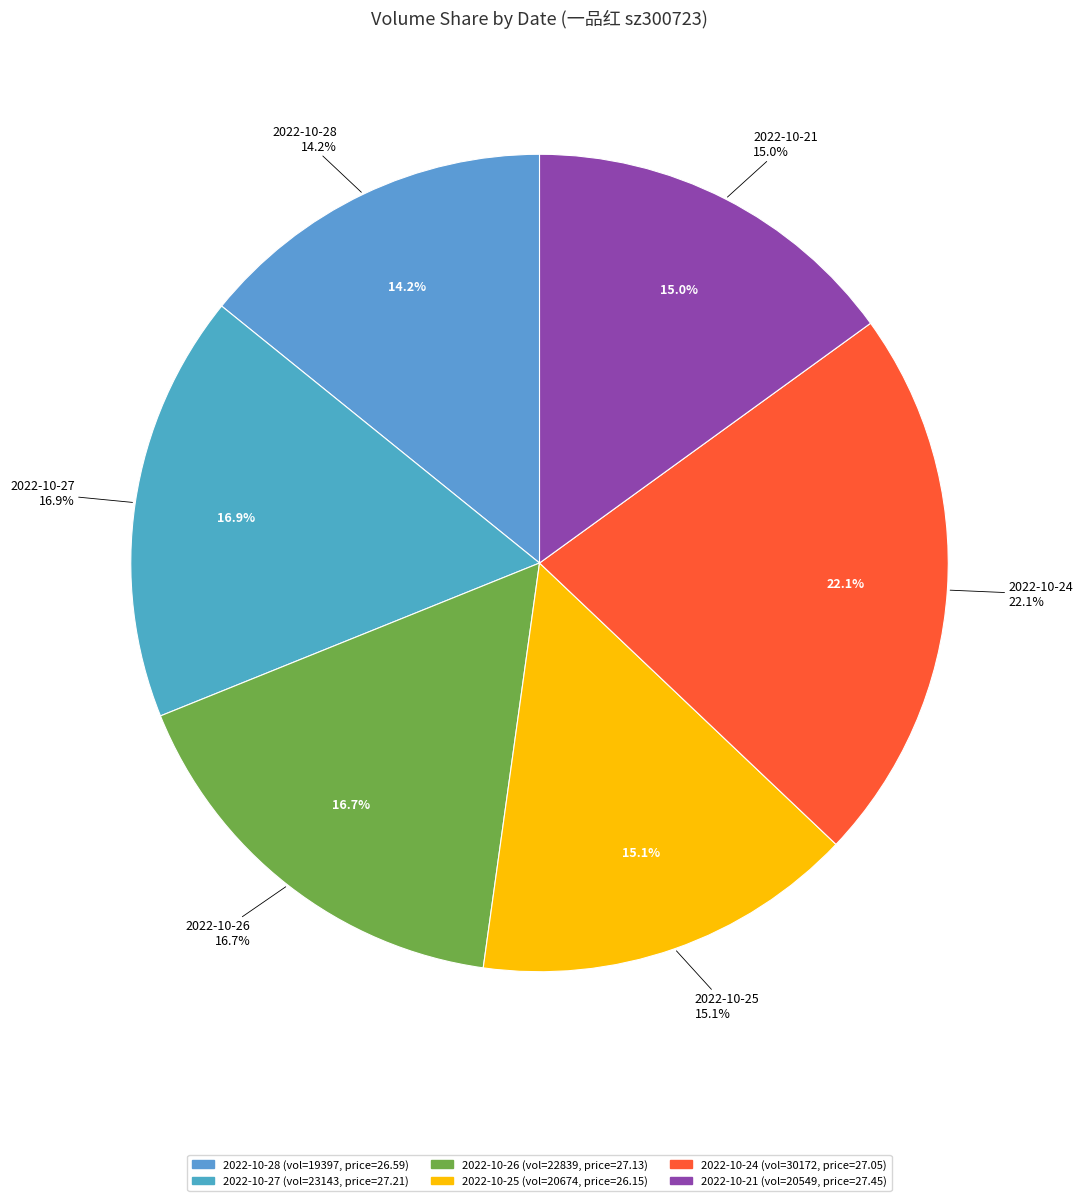

What portion of the pie excludes 2022-10-24?

77.9%